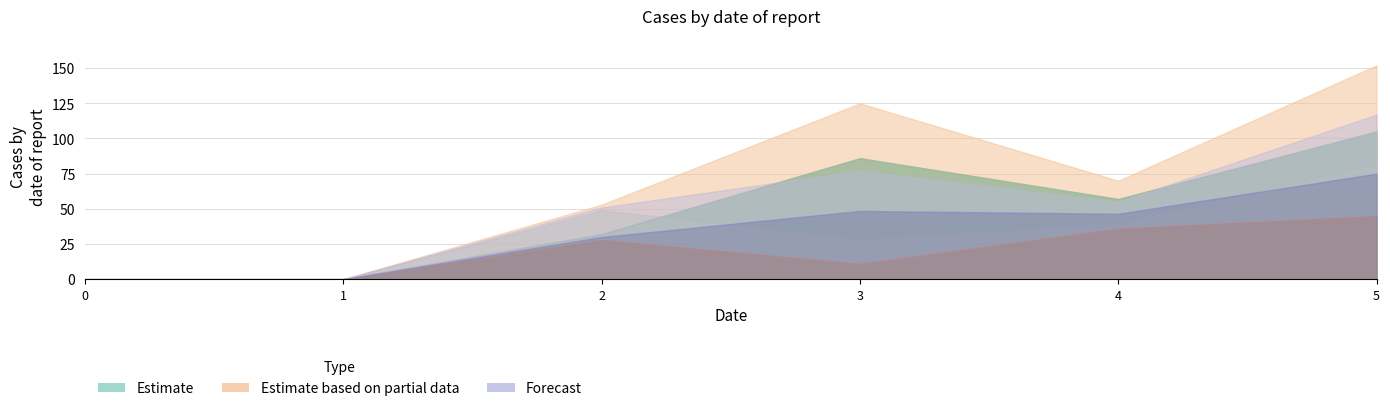

What is the spread (max minus min) of values at 5?

107